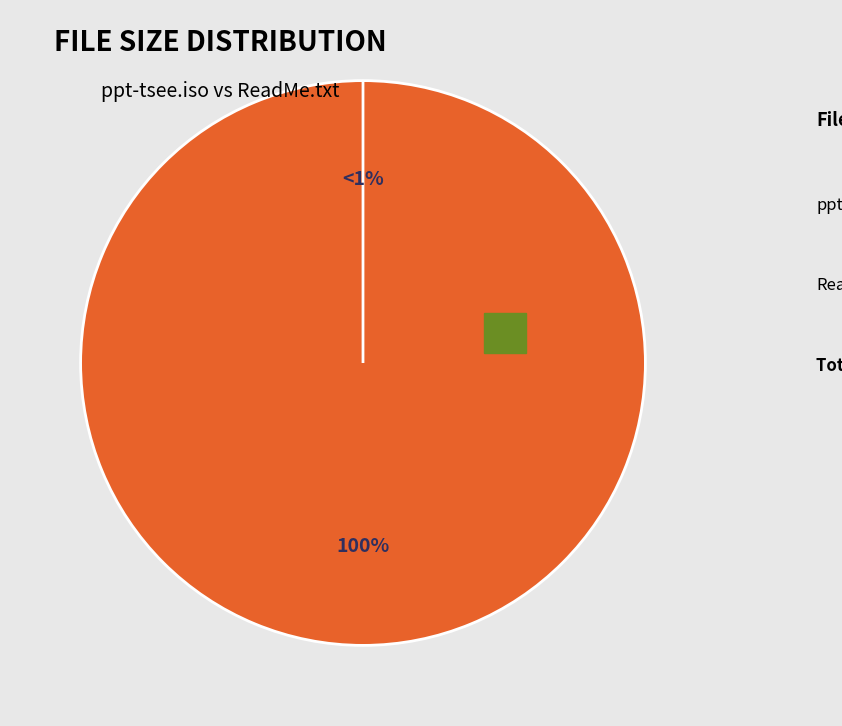

What is the change in value from ppt-tsee.iso to ReadMe.txt?

+127.6